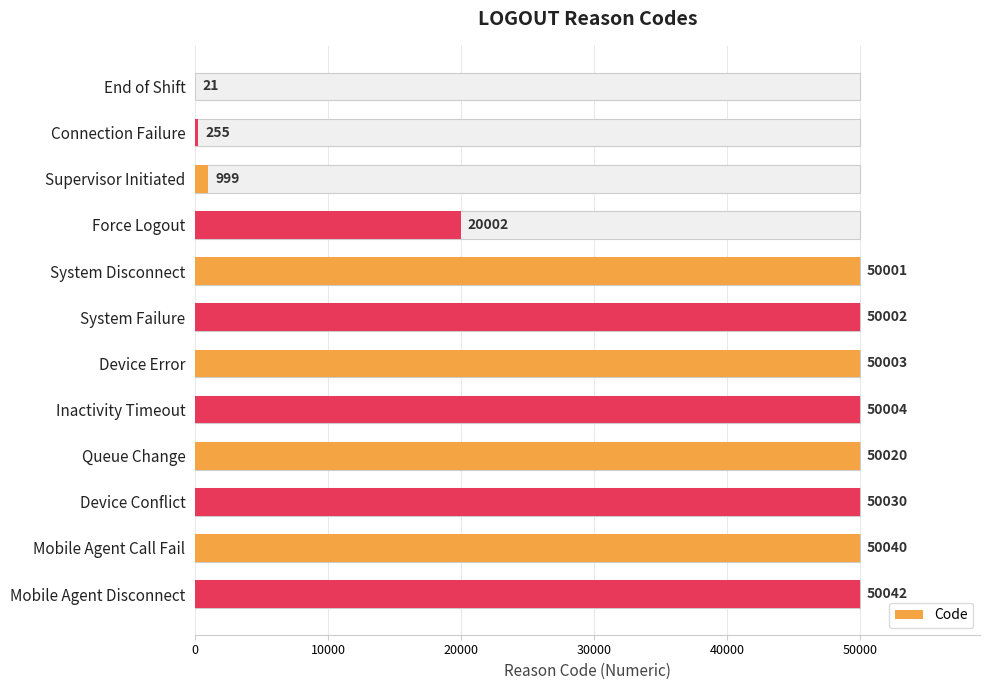

How many bars are there in total?

12